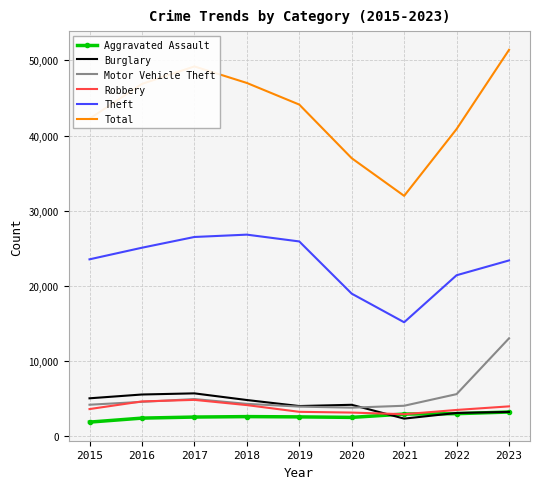

What is the difference between the second highest and minimum values in the Total series?

17219